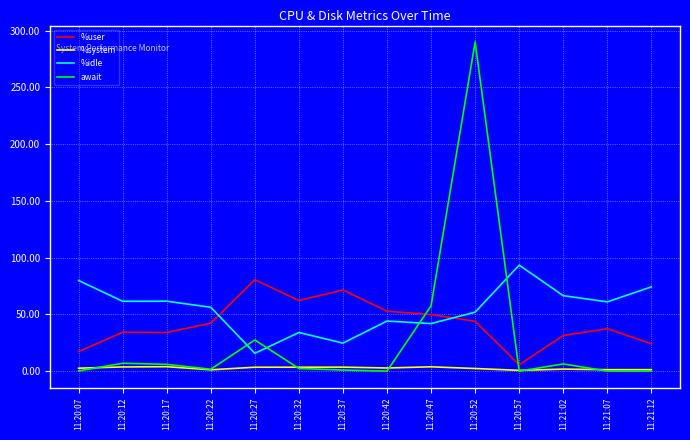

What is the total value across all series at 11:20:17?

105.9